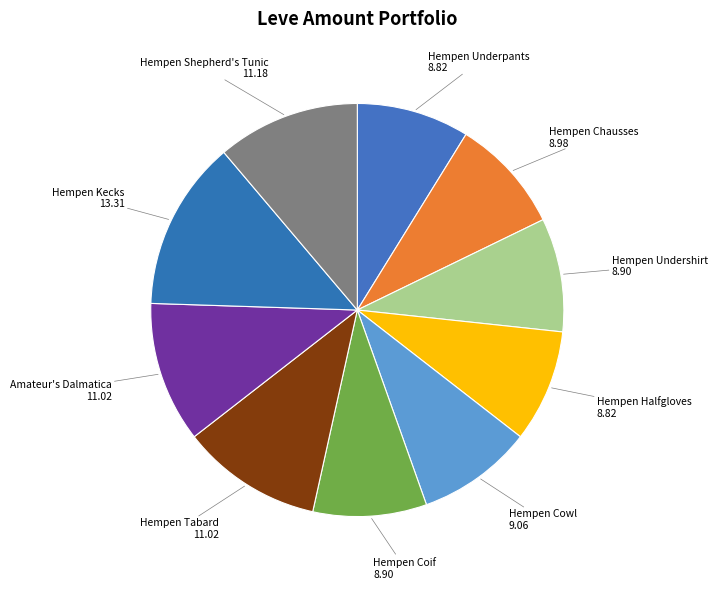

Rank the categories by value from lowest to highest.

Hempen Underpants, Hempen Halfgloves, Hempen Undershirt, Hempen Coif, Hempen Chausses, Hempen Cowl, Hempen Tabard, Amateur's Dalmatica, Hempen Shepherd's Tunic, Hempen Kecks